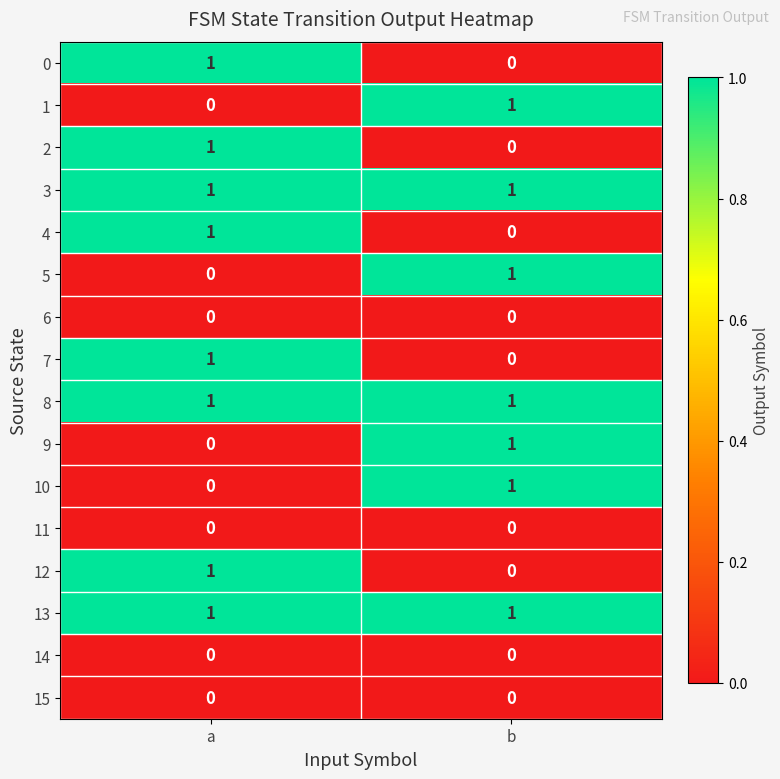

Rank the categories by 1 value from highest to lowest.

b, a